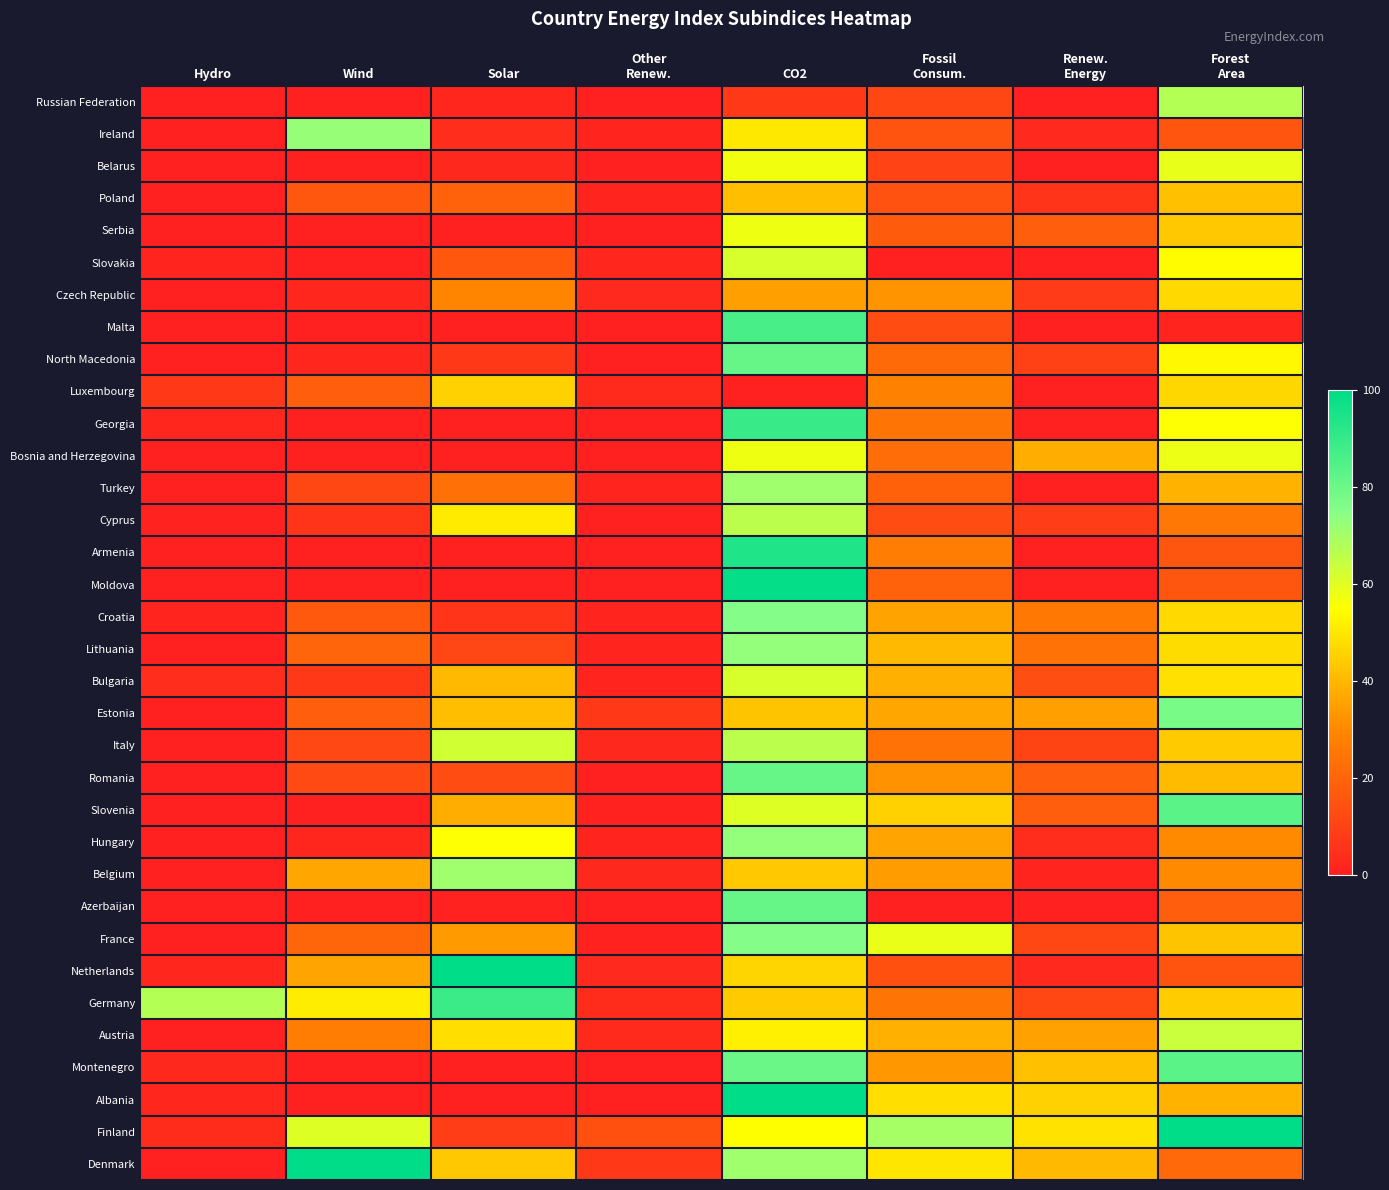

At how many categories does at least one series exceed 73?

4